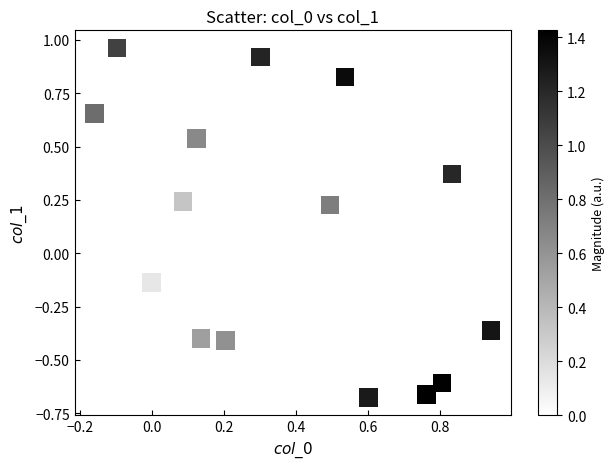

What is the range of X values (max minus min)?

1.1